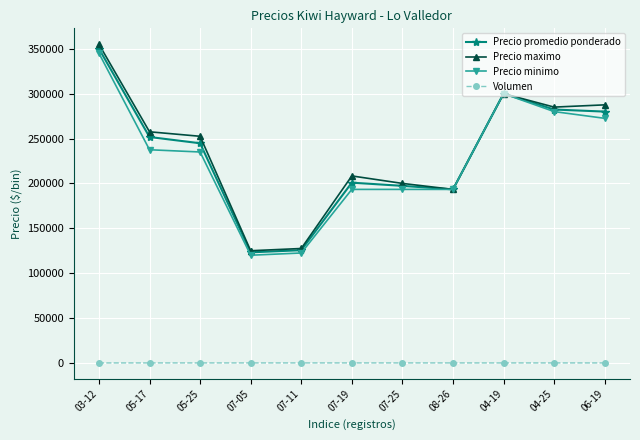

What is the label of the 11th point from the left?

06-19